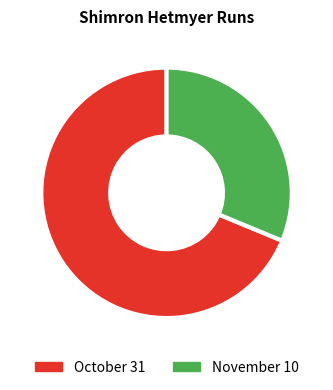

Is there any slice that represents more than half of the pie?

Yes